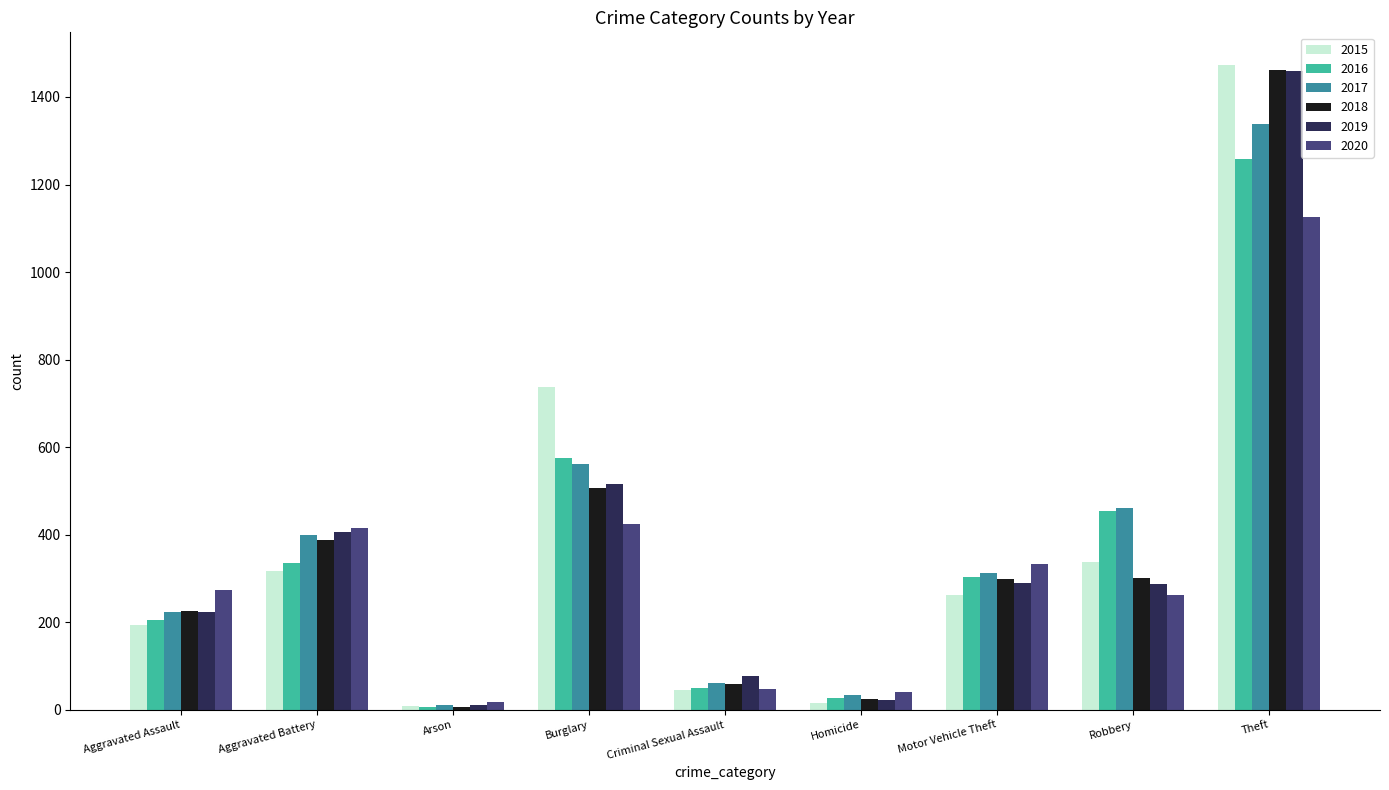

What is the label of the 8th bar from the left?

Robbery